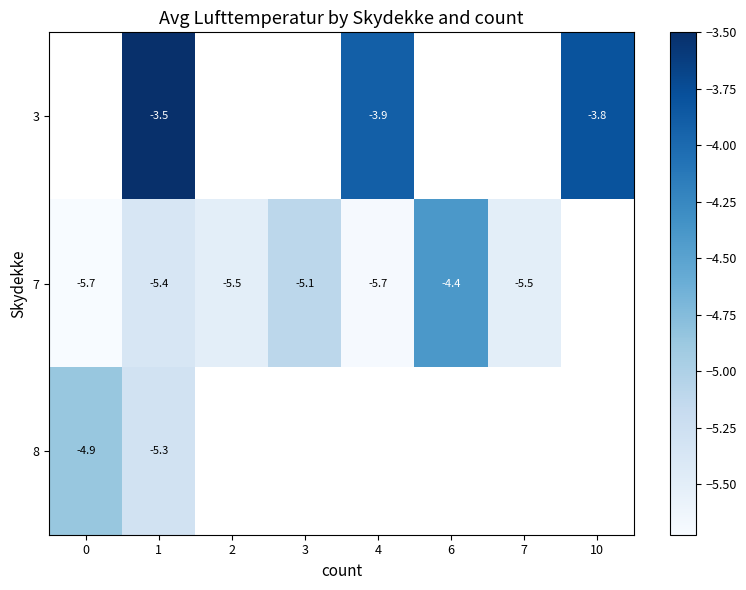

What is the smallest value displayed?

-5.7